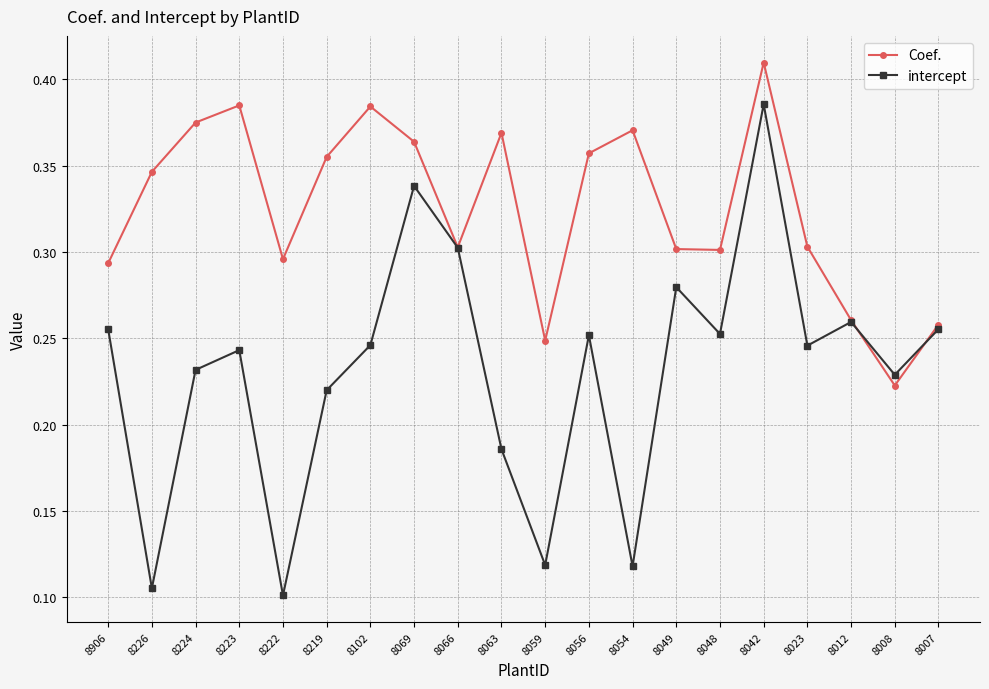

At how many categories does at least one series exceed 0?

20